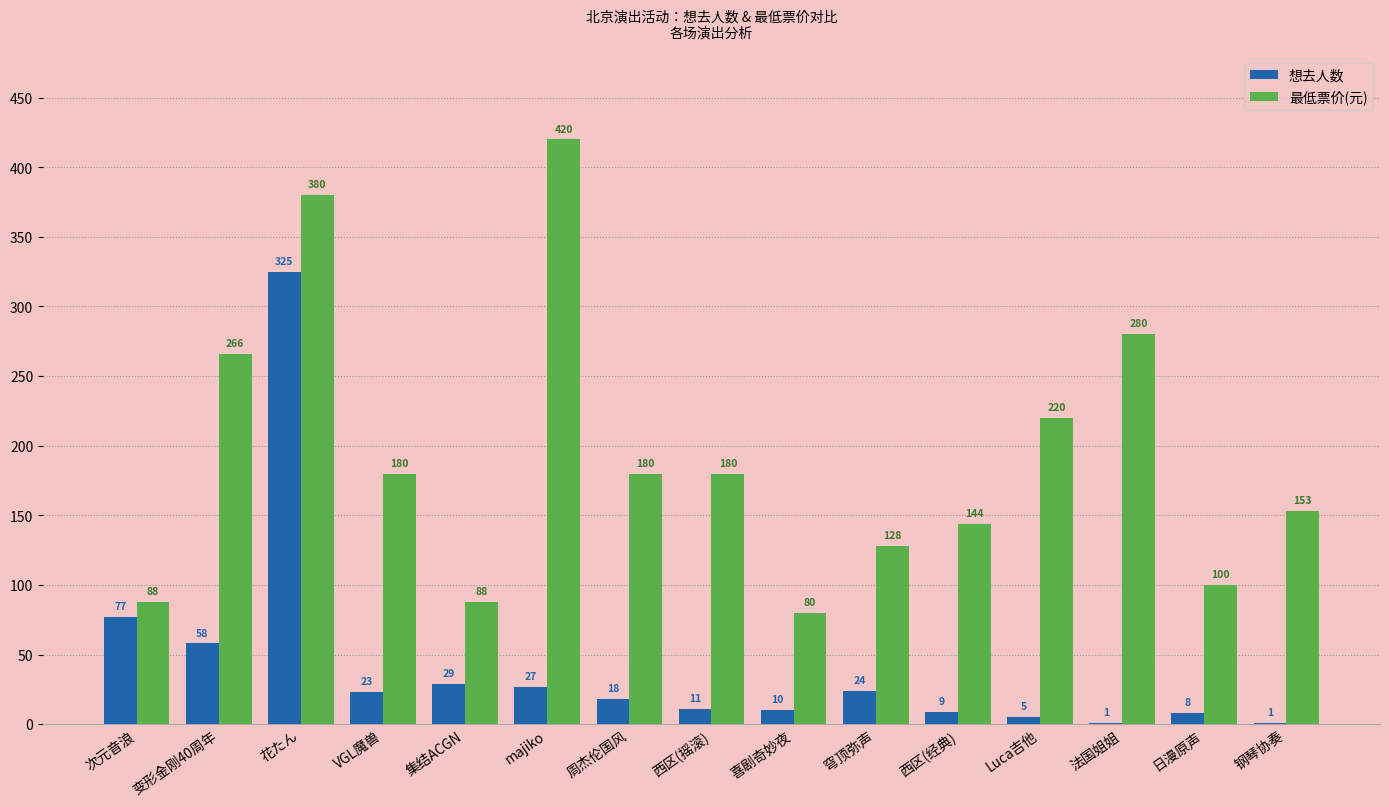

The value of 想去人数 at 集结ACGN is 29. True or false?

True